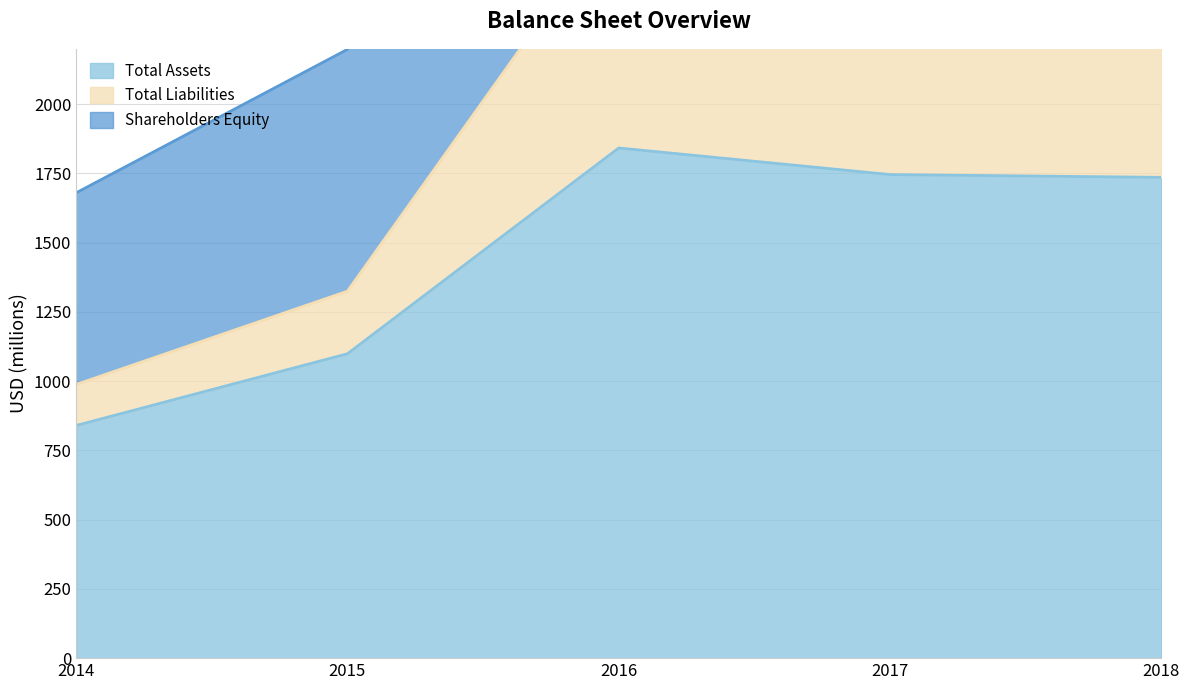

At which category does the chart reach its minimum across all series?

2014